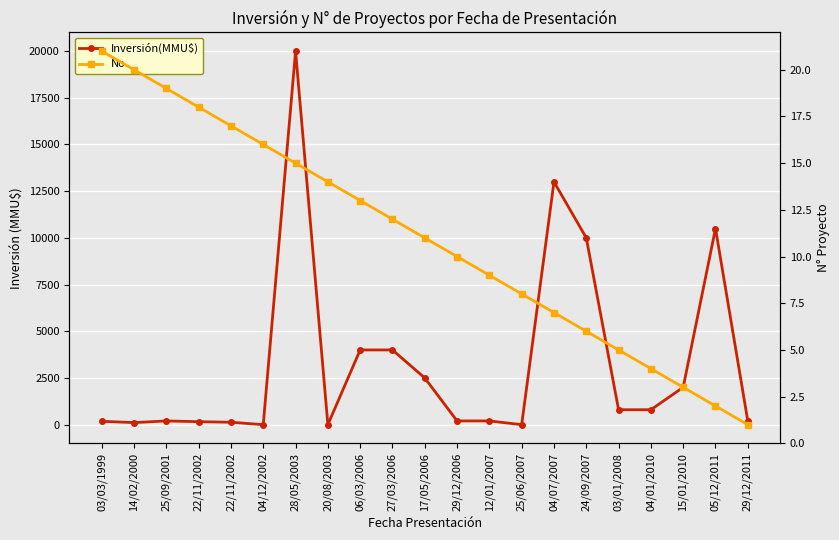

What is the total value across all series at 22/11/2002?

178